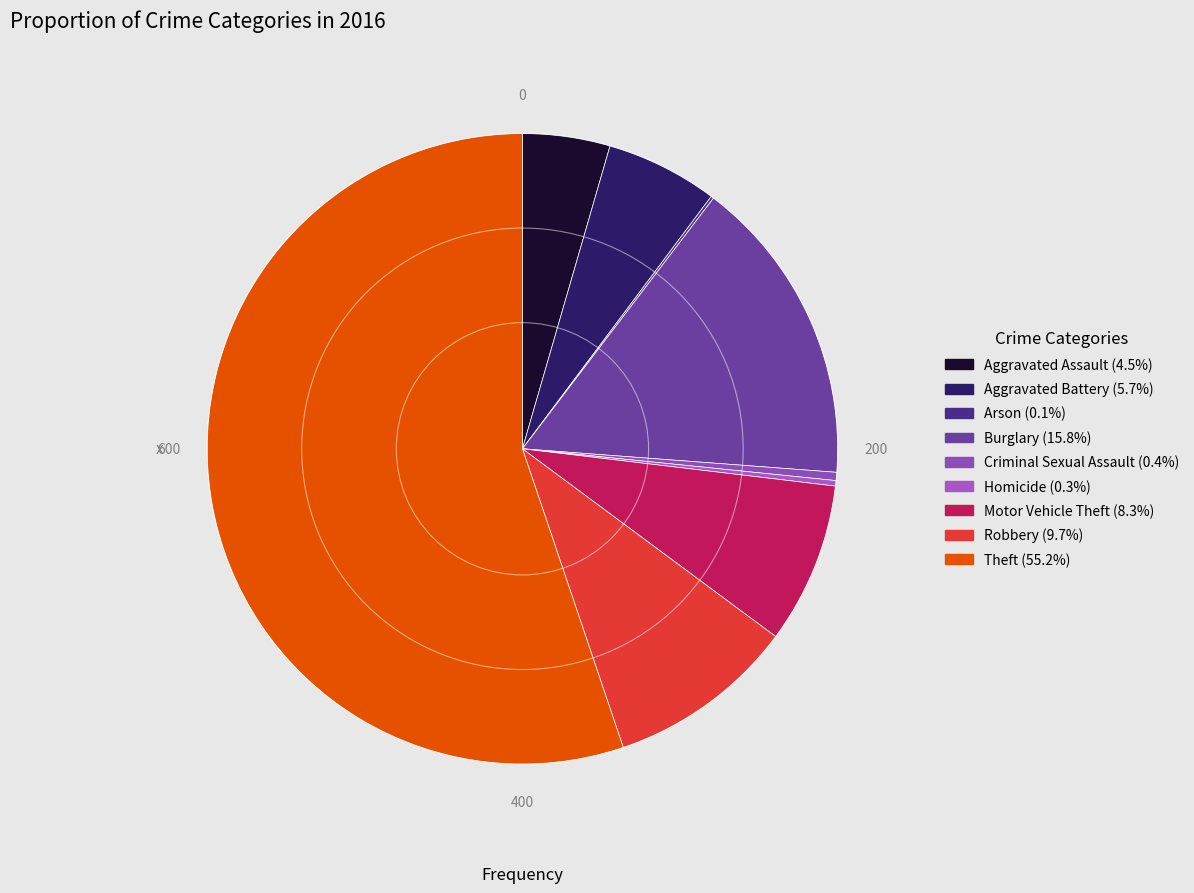

The Theft slice represents 66% of the pie. True or false?

False